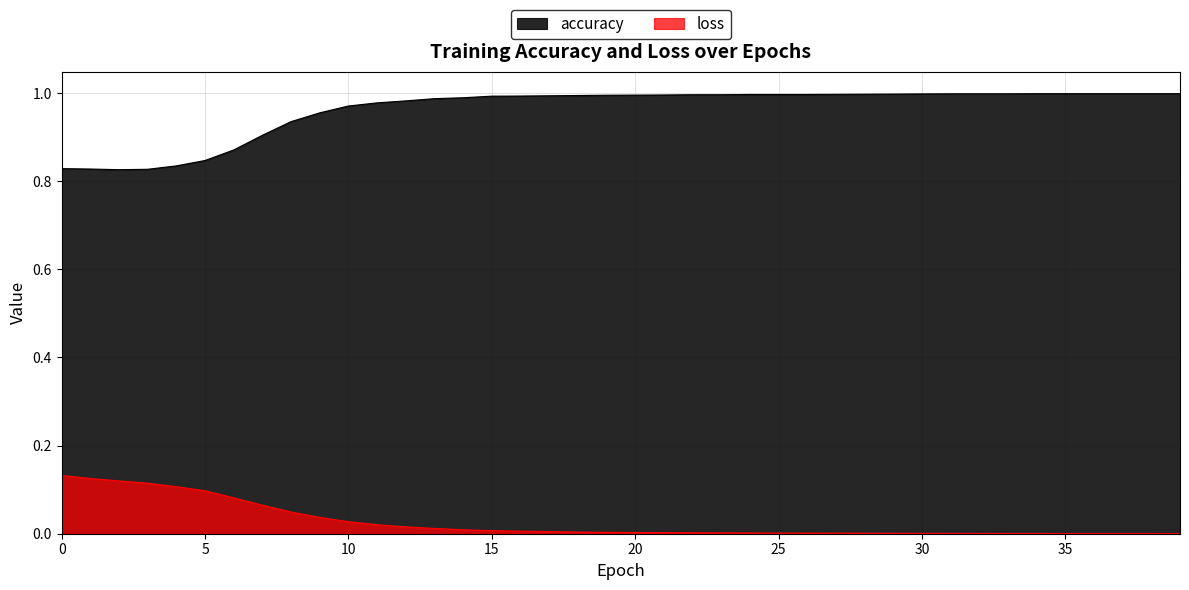

What is the highest value of the loss series?

0.1